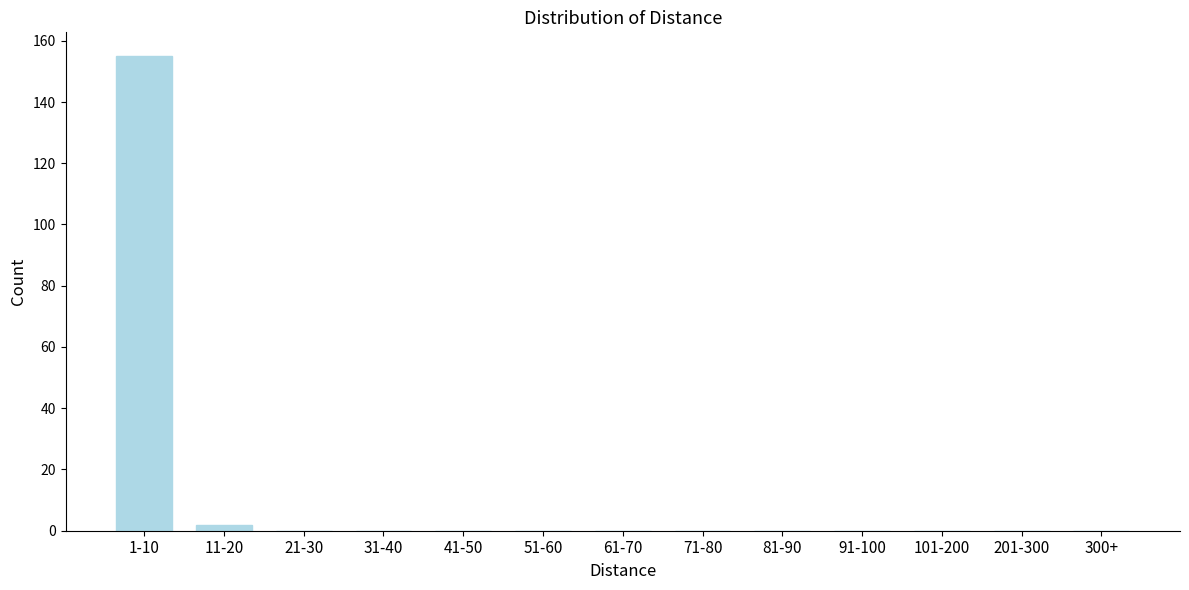

Reading left to right, transcribe all the data shown in this chart.

1-10=155	11-20=2	21-30=0	31-40=0	41-50=0	51-60=0	61-70=0	71-80=0	81-90=0	91-100=0	101-200=0	201-300=0	300+=0